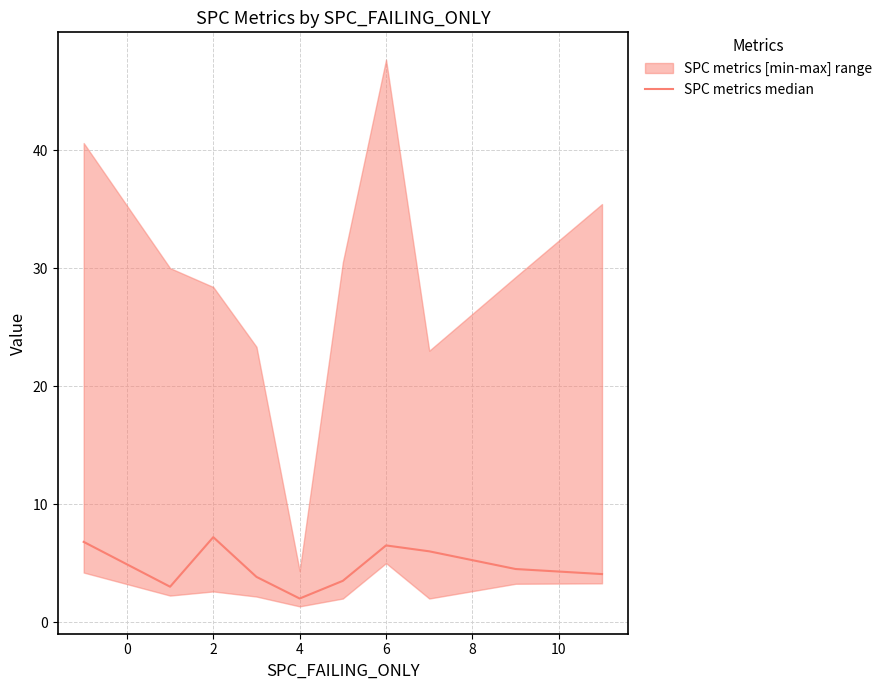

What is the minimum value shown in the chart?

2.0